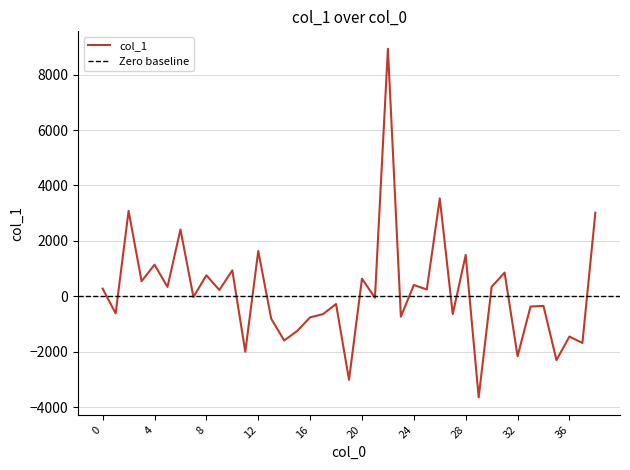

Reading right to left, what are all the values shown in this chart?

38=3018.2	37=-1683.3	36=-1451.7	35=-2299.4	34=-345.8	33=-367.2	32=-2160.6	31=856.5	30=342.3	29=-3645.9	28=1494.4	27=-640.1	26=3531.5	25=246.8	24=409.5	23=-734.1	22=8932.8	21=-52.8	20=638.0	19=-3011.2	18=-275.7	17=-640.3	16=-757.7	15=-1251.0	14=-1593.2	13=-806.8	12=1634.8	11=-1999.5	10=937.6	9=229.3	8=758.2	7=-23.7	6=2411.7	5=338.6	4=1141.9	3=544.6	2=3083.6	1=-615.0	0=277.7